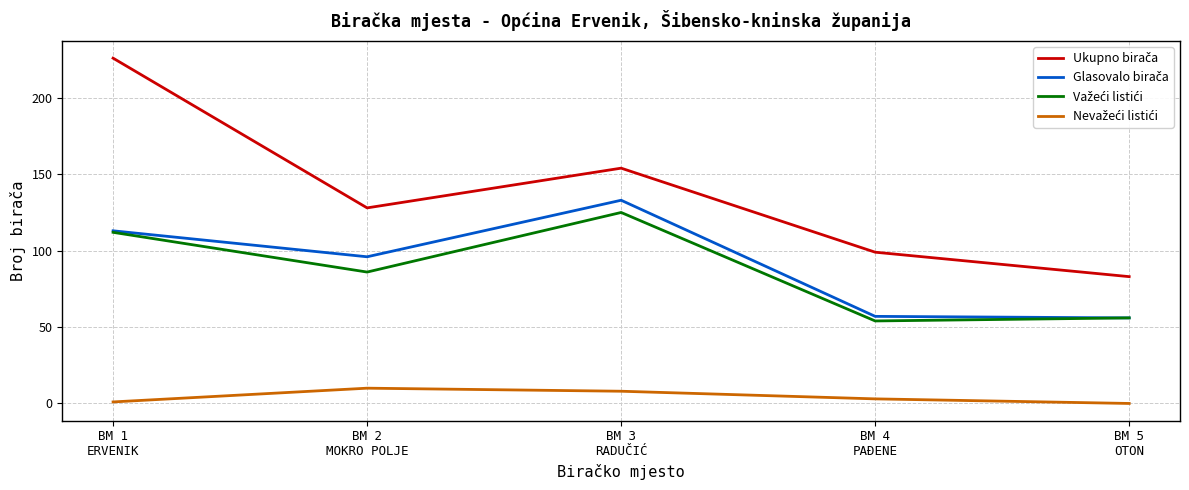

What is the greatest value displayed?

226